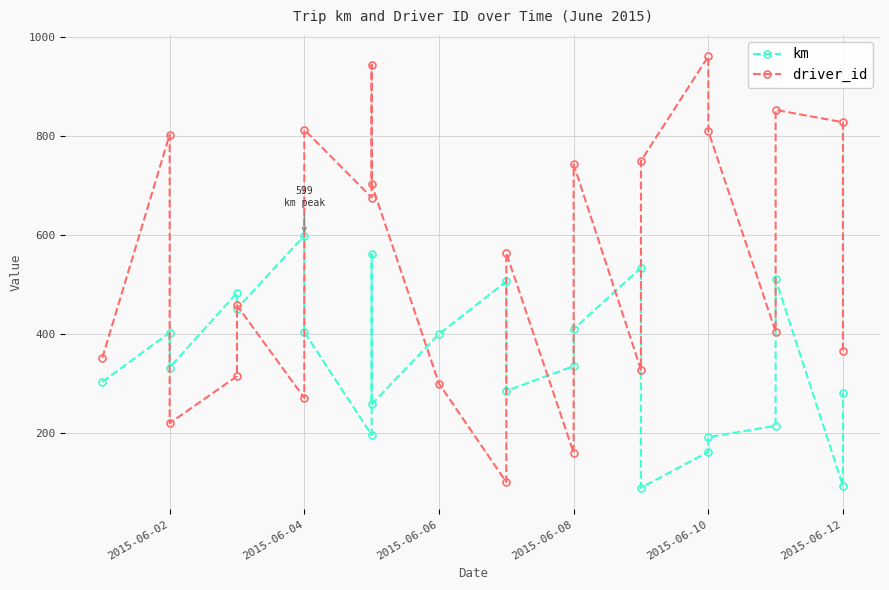

True or false: km has more than 1 points higher than both neighbors.

True